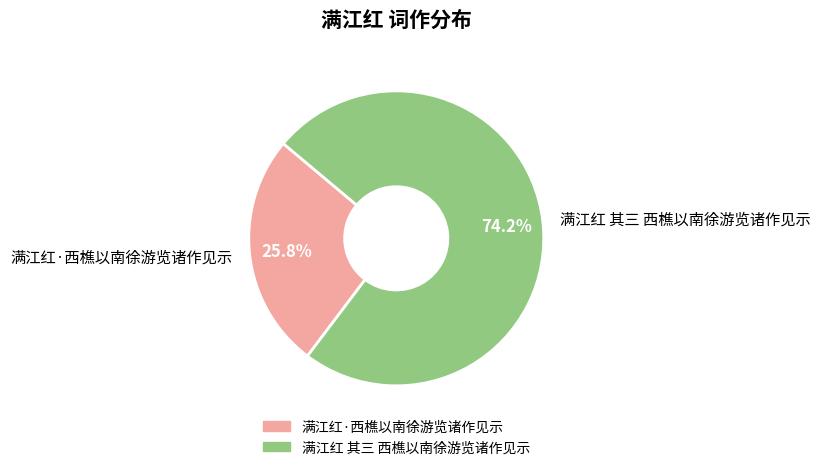

To the nearest percent, what portion does 满江红·西樵以南徐游览诸作见示 represent?

26%